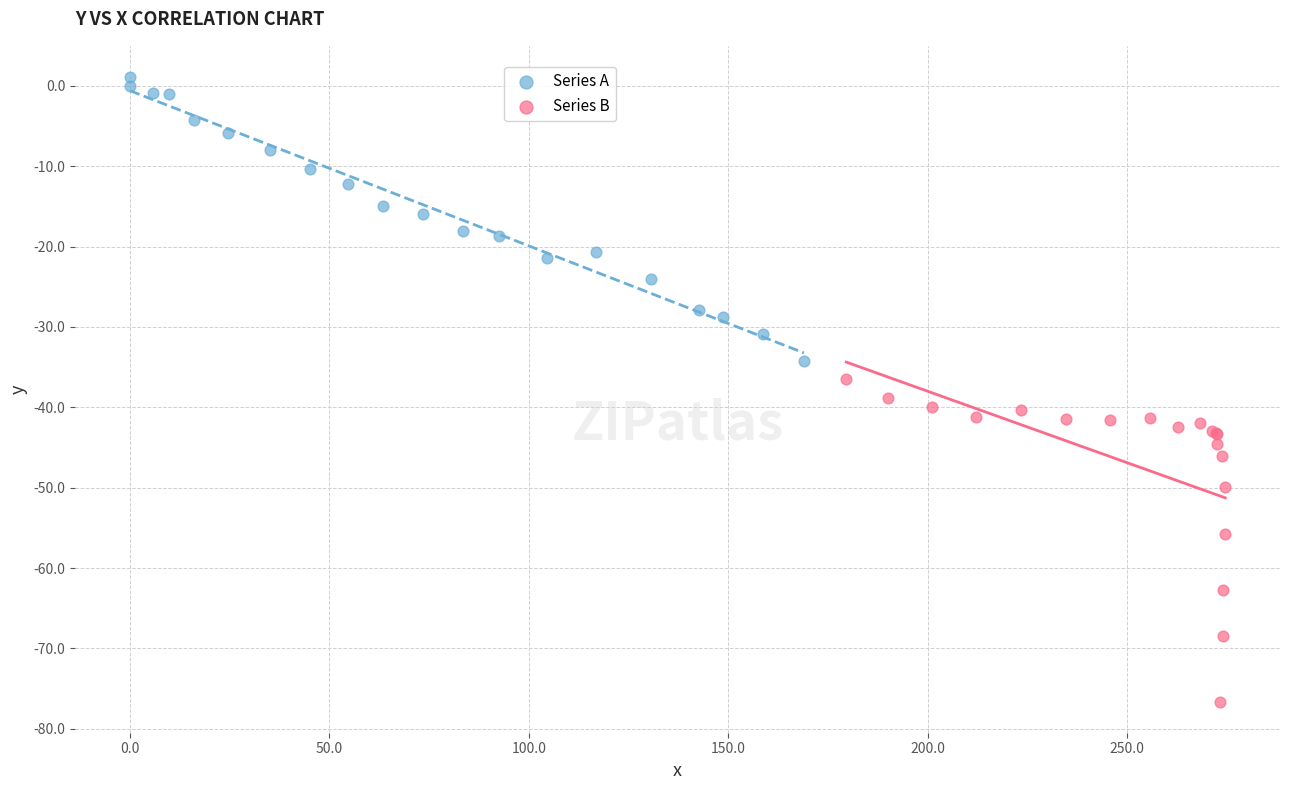

Which series has the widest spread of Y values?

Series B